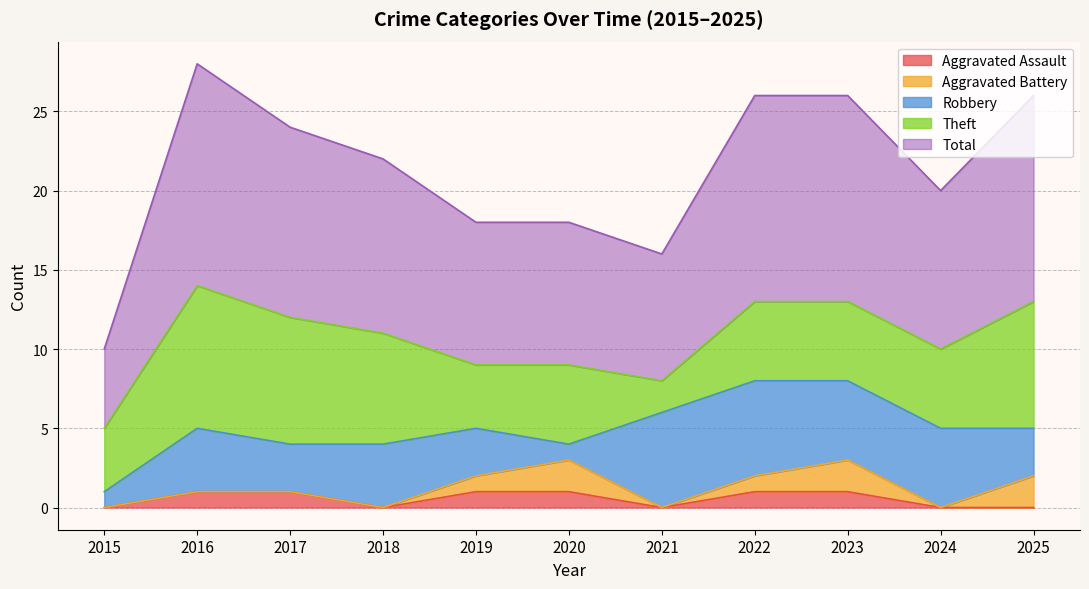

Where is Aggravated Assault nearest to the value 0?

2015